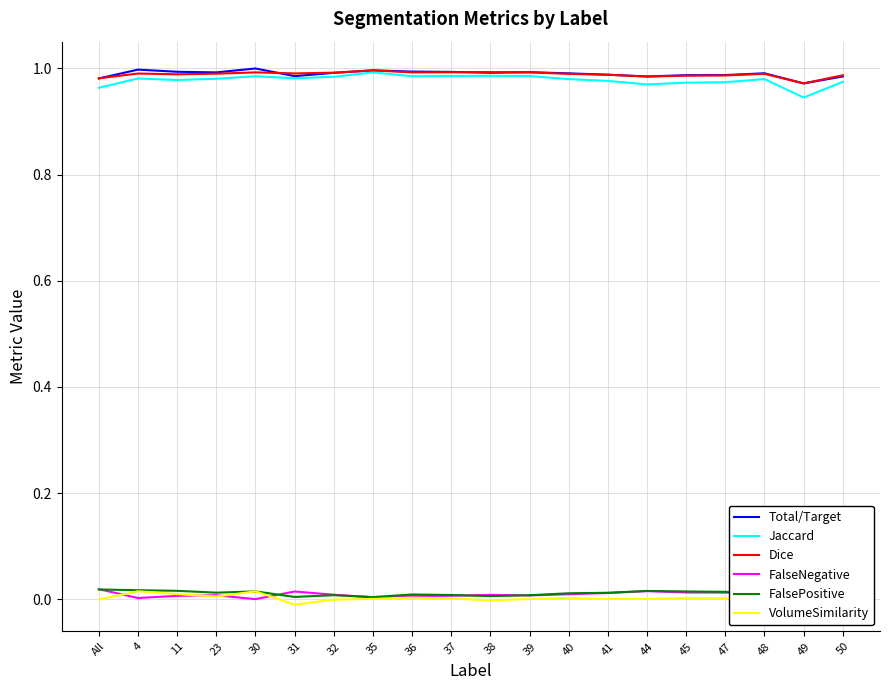

Rank the series by their maximum value, from lowest to highest.

VolumeSimilarity, FalseNegative, FalsePositive, Jaccard, Dice, Total/Target